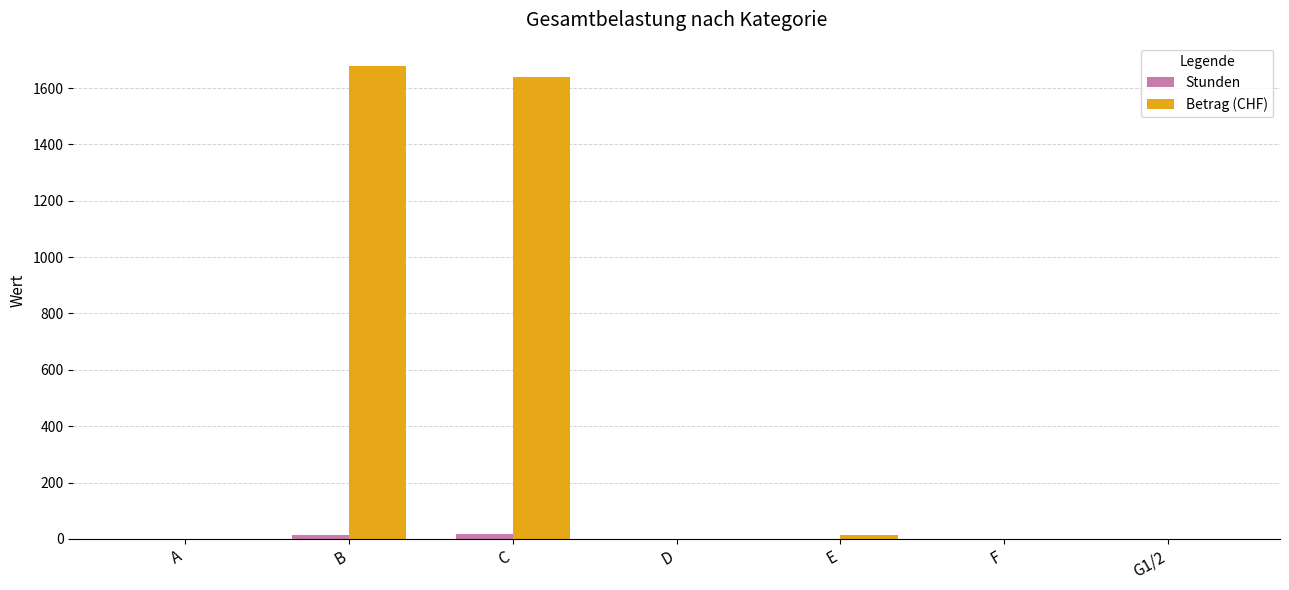

Which series has the largest total across all categories?

Betrag (CHF)